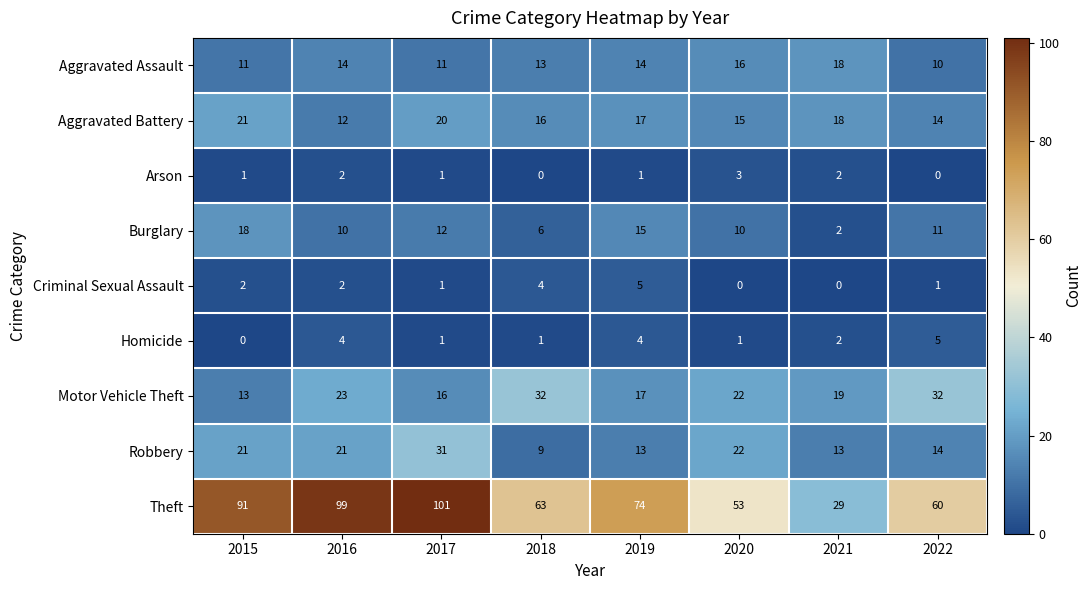

At which label does Motor Vehicle Theft reach its minimum?

2015